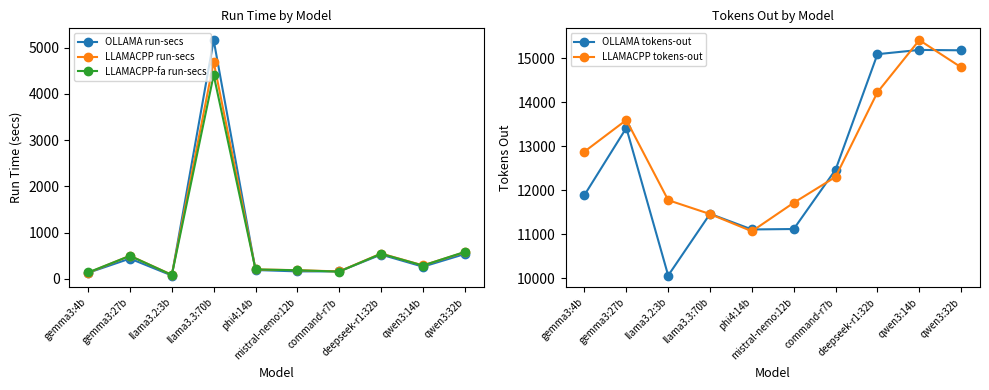

Where does the LLAMACPP run-secs series first go above 292?

gemma3:27b